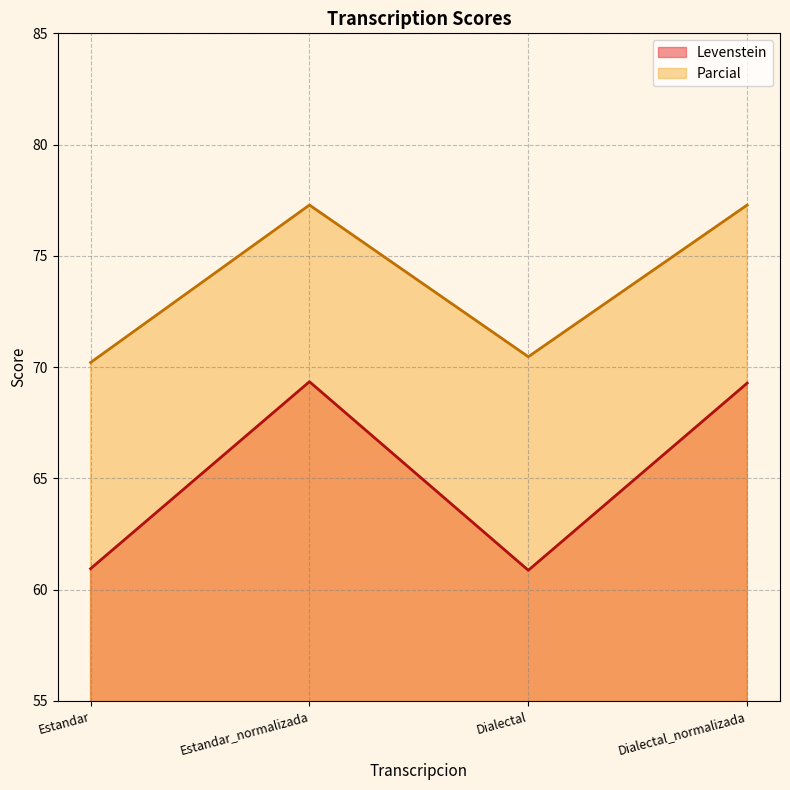

Reading left to right, what are all the values shown in this chart?

Levenstein: Estandar=60.9	Estandar_normalizada=69.3	Dialectal=60.9	Dialectal_normalizada=69.3
Parcial: Estandar=70.2	Estandar_normalizada=77.3	Dialectal=70.5	Dialectal_normalizada=77.3